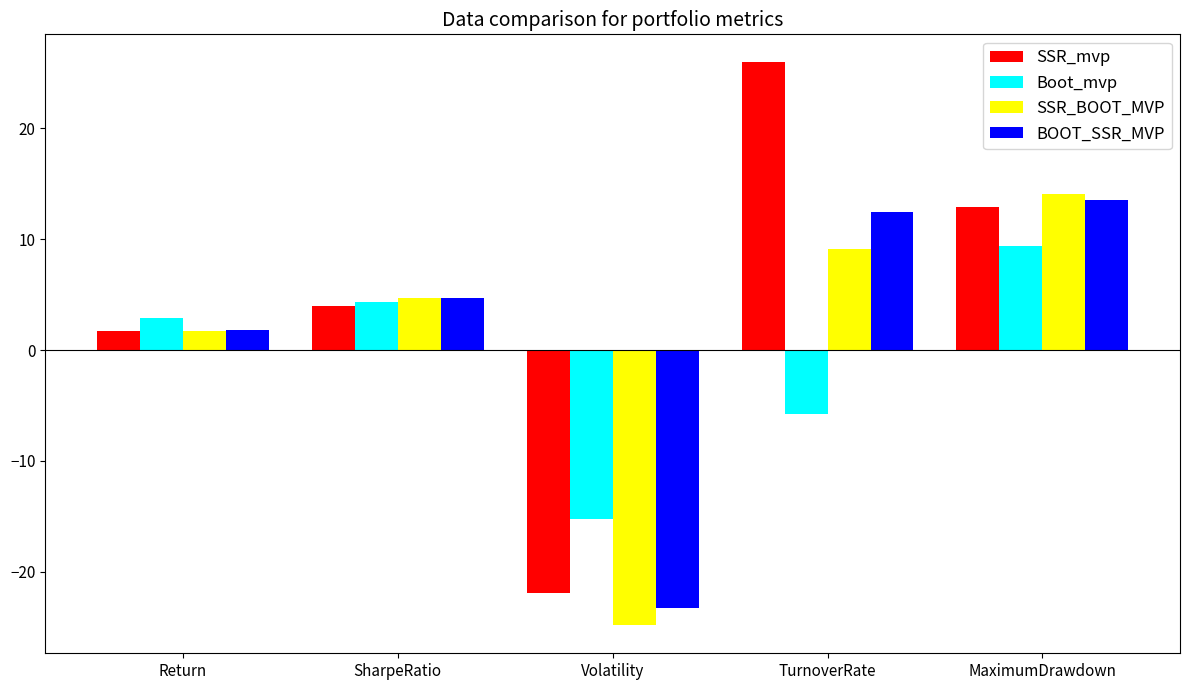

Reading right to left, list all the values displayed in this chart.

SSR_mvp: 12.9	25.9	-21.9	3.9	1.7
Boot_mvp: 9.4	-5.8	-15.2	4.4	2.9
SSR_BOOT_MVP: 14.1	9.1	-24.8	4.7	1.7
BOOT_SSR_MVP: 13.5	12.5	-23.2	4.7	1.8